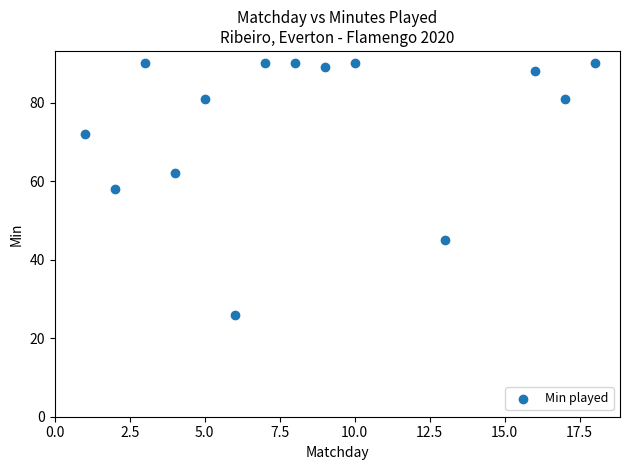

What is the range of Y values (max minus min)?

64